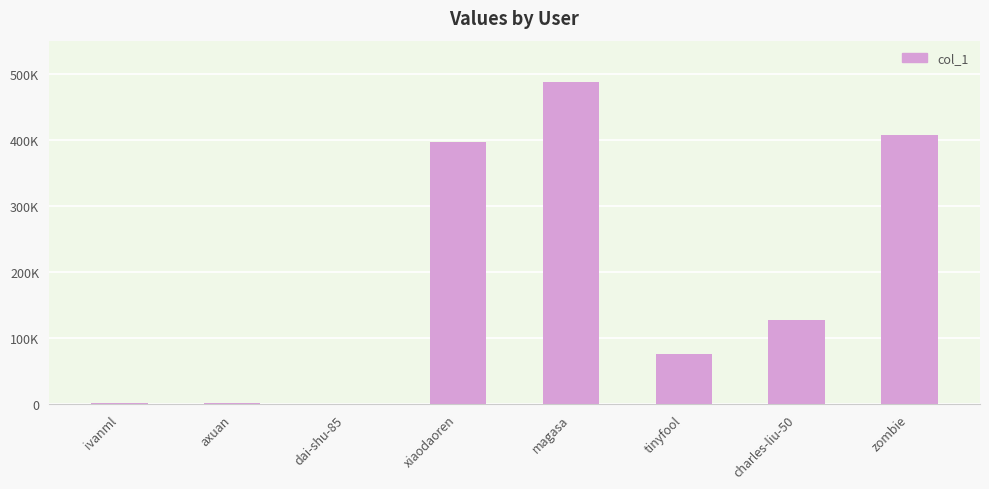

True or false: the data shows 1154 at axuan.

True